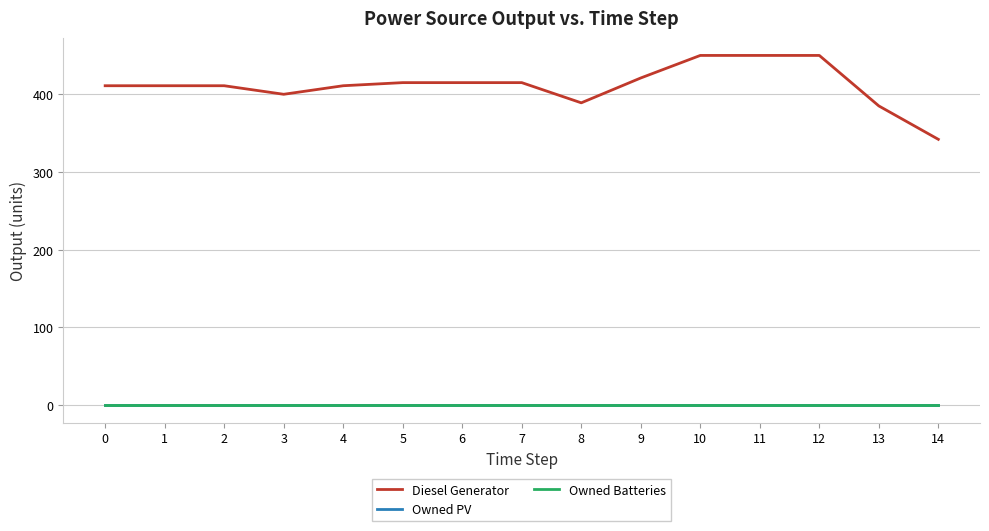

Is this an area chart (filled region under the line)?

No